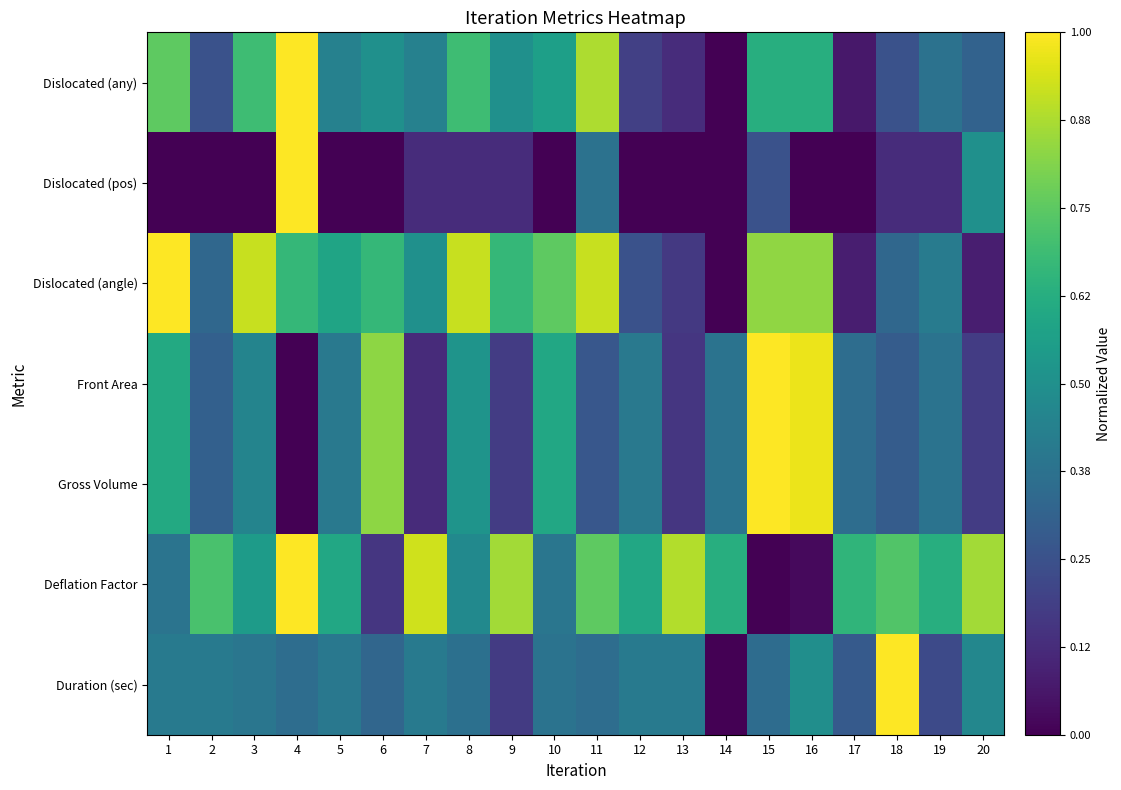

Reading left to right, what are all the values shown in this chart?

Dislocated (any): 1=0.8	2=0.2	3=0.7	4=1.0	5=0.4	6=0.5	7=0.4	8=0.7	9=0.5	10=0.6	11=0.9	12=0.2	13=0.1	14=0.0	15=0.6	16=0.6	17=0.1	18=0.2	19=0.4	20=0.3
Dislocated (pos): 1=0.0	2=0.0	3=0.0	4=1.0	5=0.0	6=0.0	7=0.1	8=0.1	9=0.1	10=0.0	11=0.4	12=0.0	13=0.0	14=0.0	15=0.2	16=0.0	17=0.0	18=0.1	19=0.1	20=0.5
Dislocated (angle): 1=1.0	2=0.3	3=0.9	4=0.7	5=0.6	6=0.7	7=0.5	8=0.9	9=0.7	10=0.8	11=0.9	12=0.2	13=0.2	14=0.0	15=0.8	16=0.8	17=0.1	18=0.3	19=0.4	20=0.1
Front Area: 1=0.6	2=0.3	3=0.4	4=0.0	5=0.4	6=0.8	7=0.1	8=0.5	9=0.2	10=0.6	11=0.3	12=0.4	13=0.2	14=0.4	15=1.0	16=1.0	17=0.4	18=0.3	19=0.4	20=0.2
Gross Volume: 1=0.6	2=0.3	3=0.4	4=0.0	5=0.4	6=0.8	7=0.1	8=0.5	9=0.2	10=0.6	11=0.3	12=0.4	13=0.2	14=0.4	15=1.0	16=1.0	17=0.4	18=0.3	19=0.4	20=0.2
Deflation Factor: 1=0.4	2=0.7	3=0.6	4=1.0	5=0.6	6=0.2	7=0.9	8=0.5	9=0.9	10=0.4	11=0.8	12=0.6	13=0.9	14=0.6	15=0.0	16=0.0	17=0.7	18=0.7	19=0.6	20=0.9
Duration (sec): 1=0.4	2=0.4	3=0.4	4=0.4	5=0.4	6=0.3	7=0.4	8=0.4	9=0.2	10=0.4	11=0.4	12=0.4	13=0.4	14=0.0	15=0.4	16=0.5	17=0.3	18=1.0	19=0.2	20=0.5